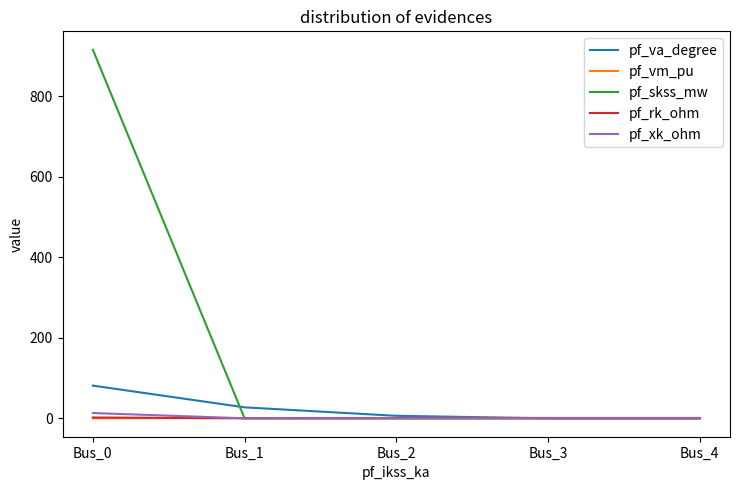

Which series has the largest total across all categories?

pf_skss_mw